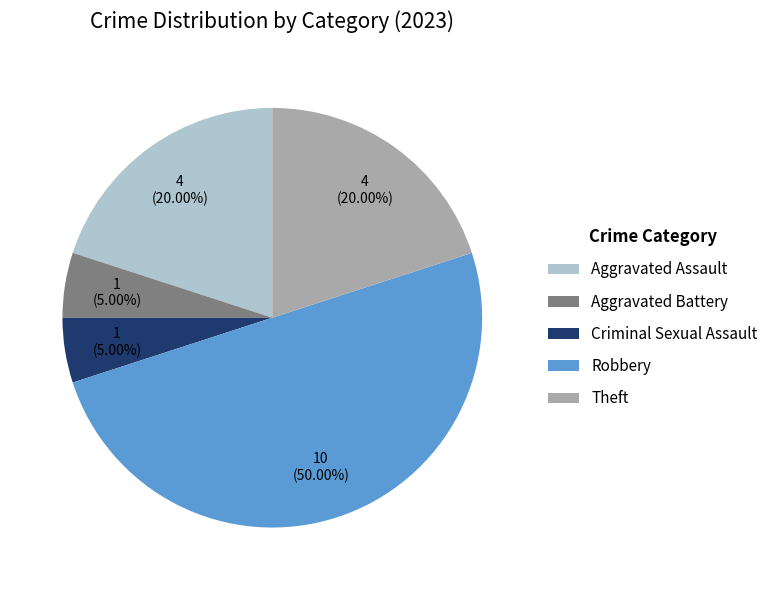

What percentage is NOT represented by Aggravated Battery?

95.0%